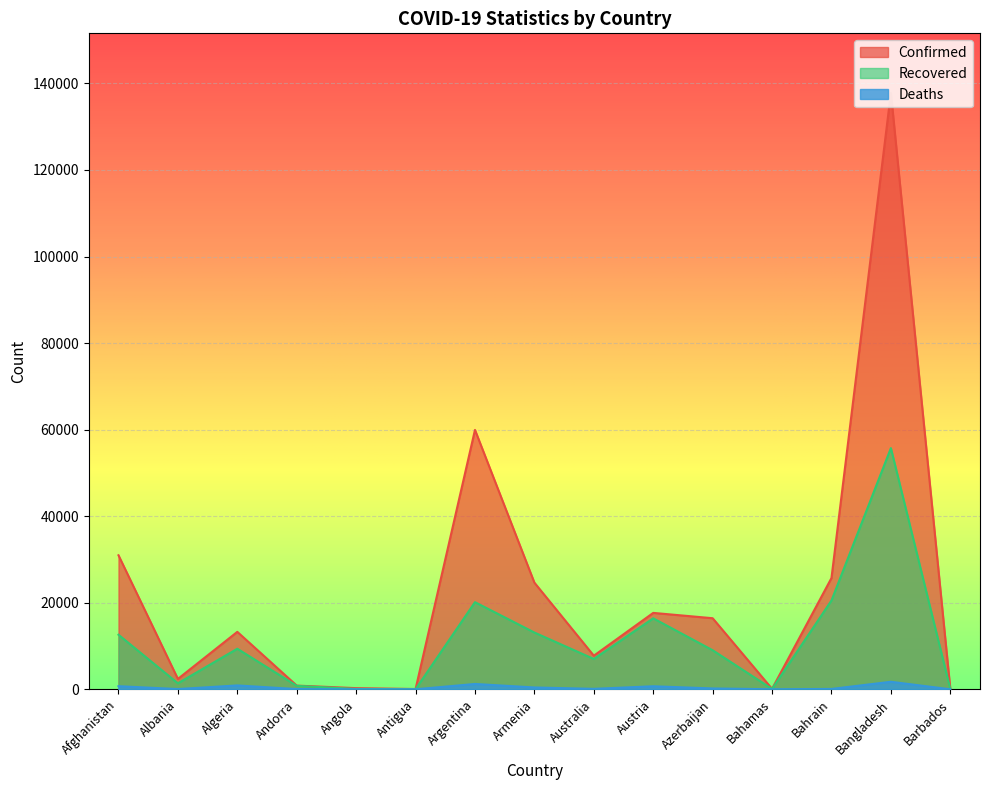

Reading left to right, list all the values displayed in this chart.

Confirmed: 30967	2402	13273	855	267	69	59933	24645	7764	17654	16424	104	25705	137787	97
Recovered: 12604	1384	9371	799	81	22	20134	13116	7007	16401	9026	87	20517	55727	90
Deaths: 721	55	897	52	11	3	1232	426	104	702	198	11	83	1738	7